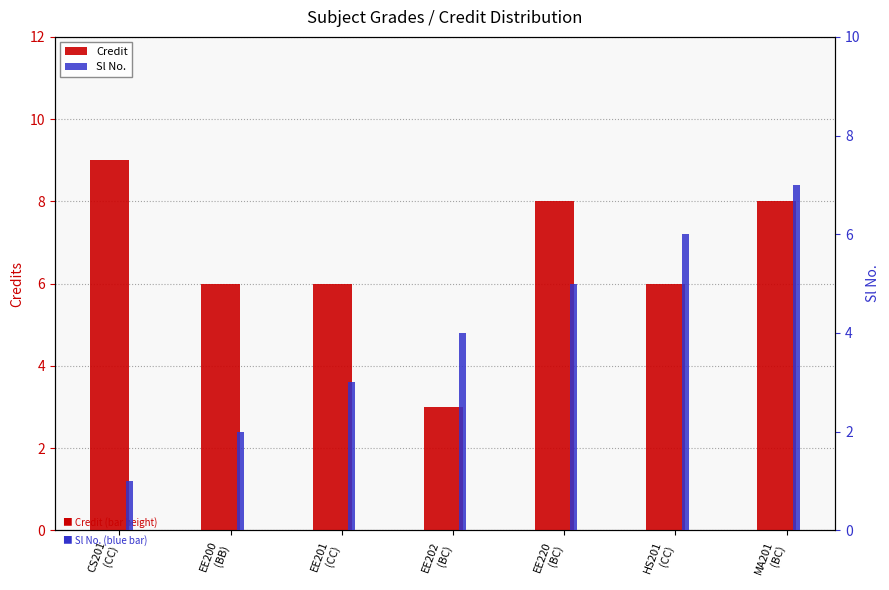

What is the label of the 1st bar from the right?

MA201
(BC)